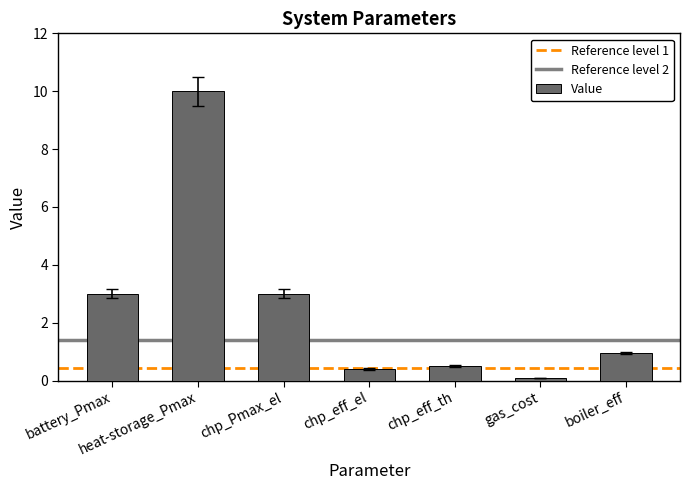

True or false: the data shows 4.5 at chp_Pmax_el.

False